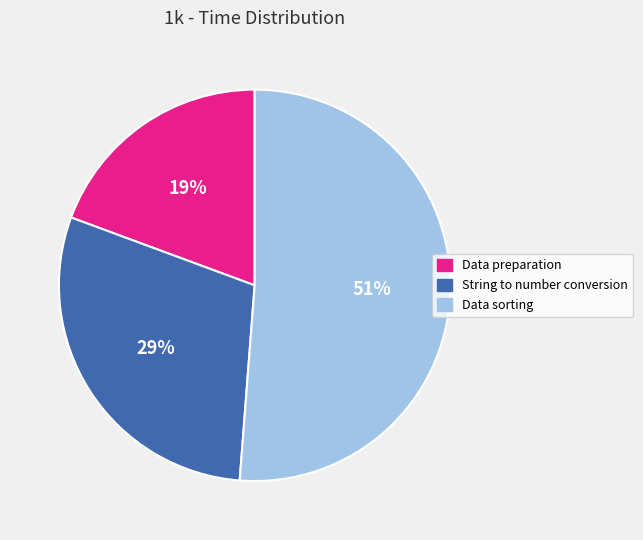

How many slices are in this pie chart?

3